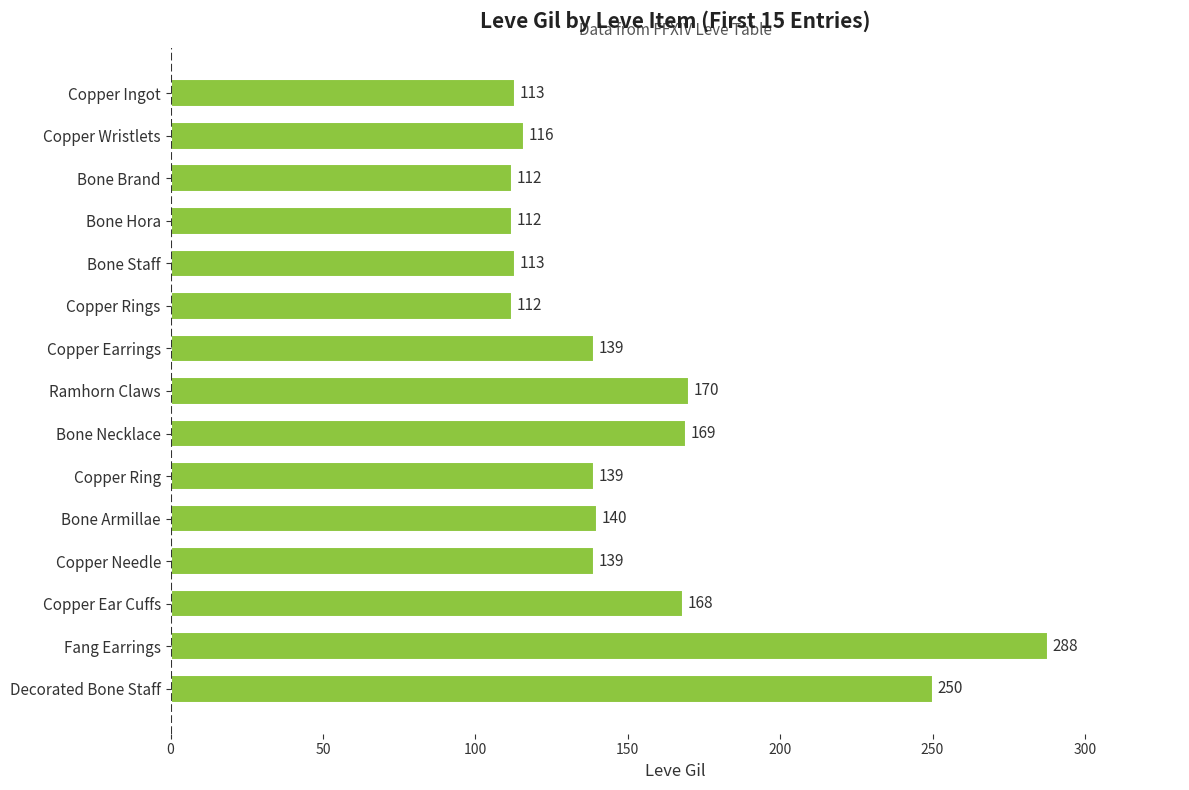

What is the smallest value displayed?

112